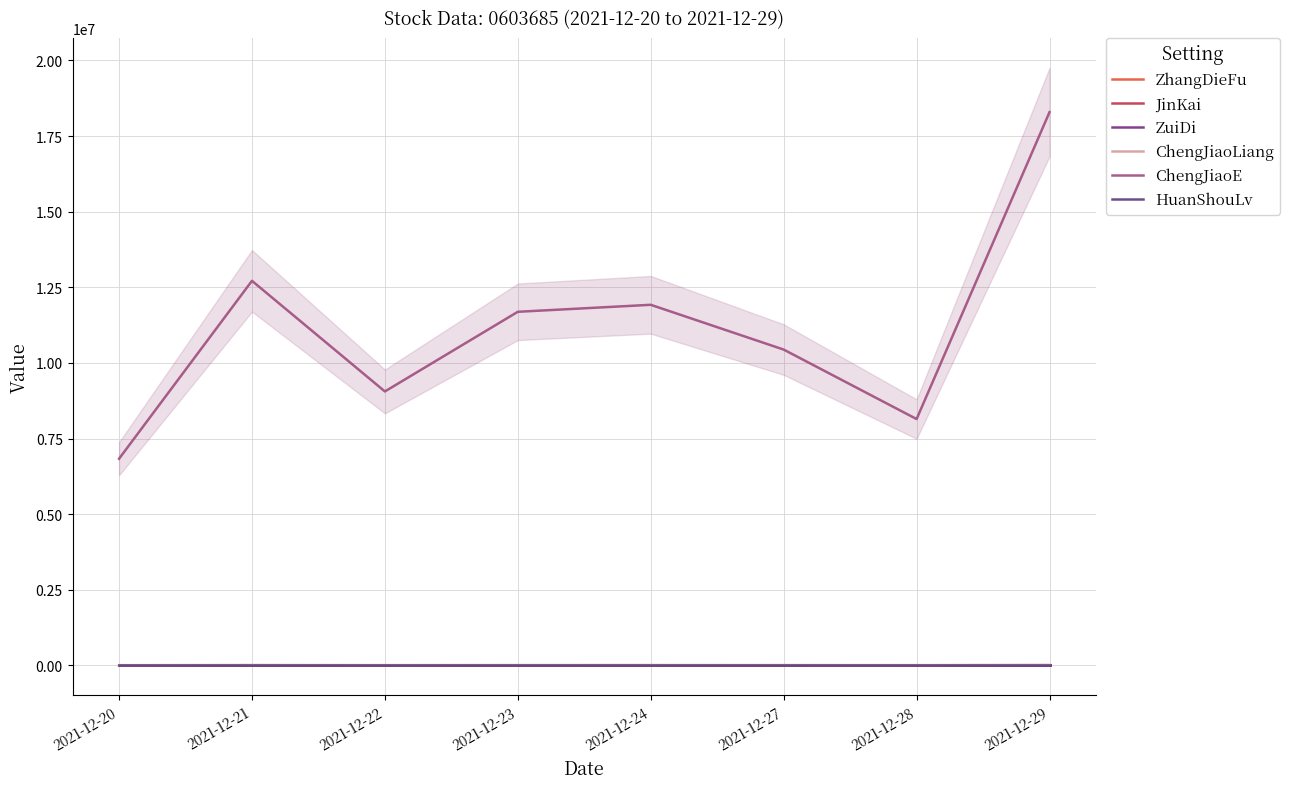

True or false: JinKai and ZuiDi cross at least once.

False